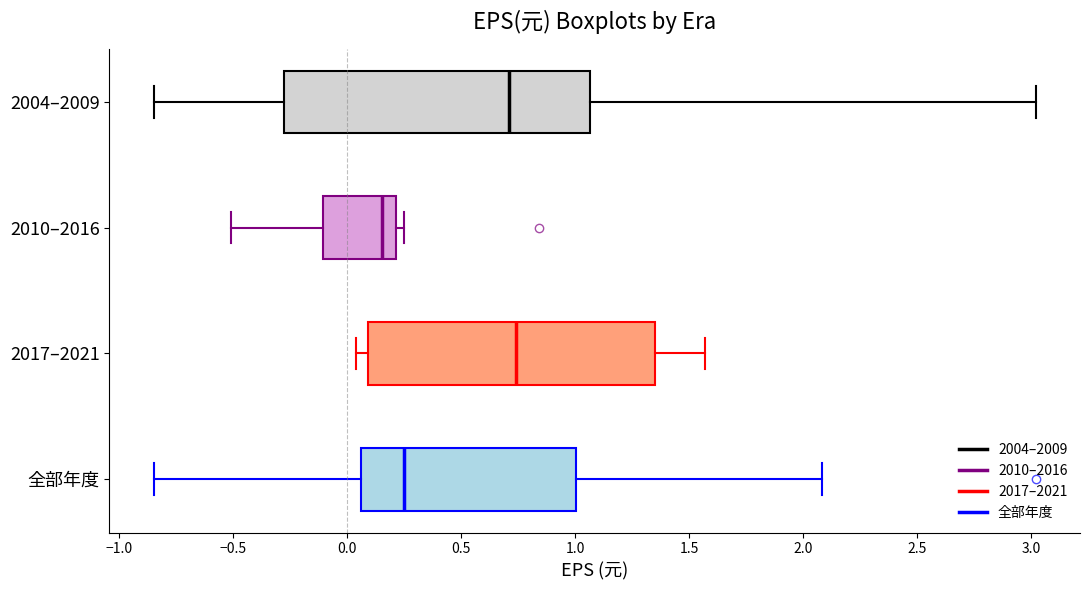

Where does the median line of the box for 2017–2021 sit on the x-axis? The values are not printed on the chart, so give them approximately, as read against the axis.

0.75